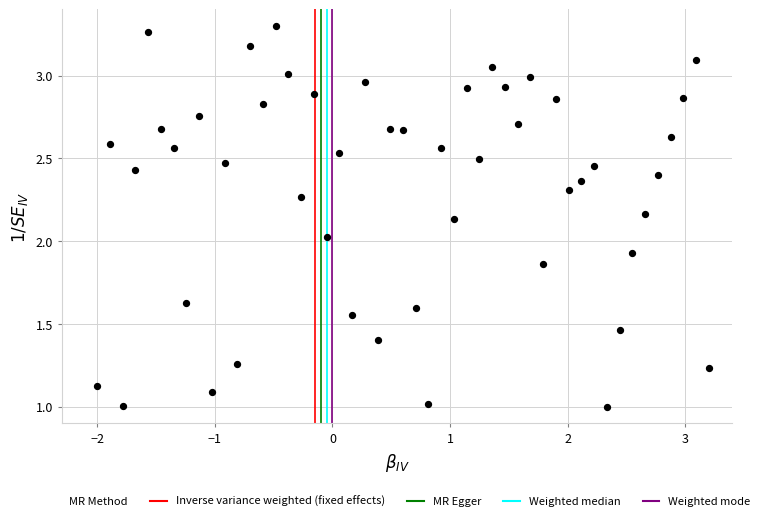

What is the range of X values (max minus min)?

5.2